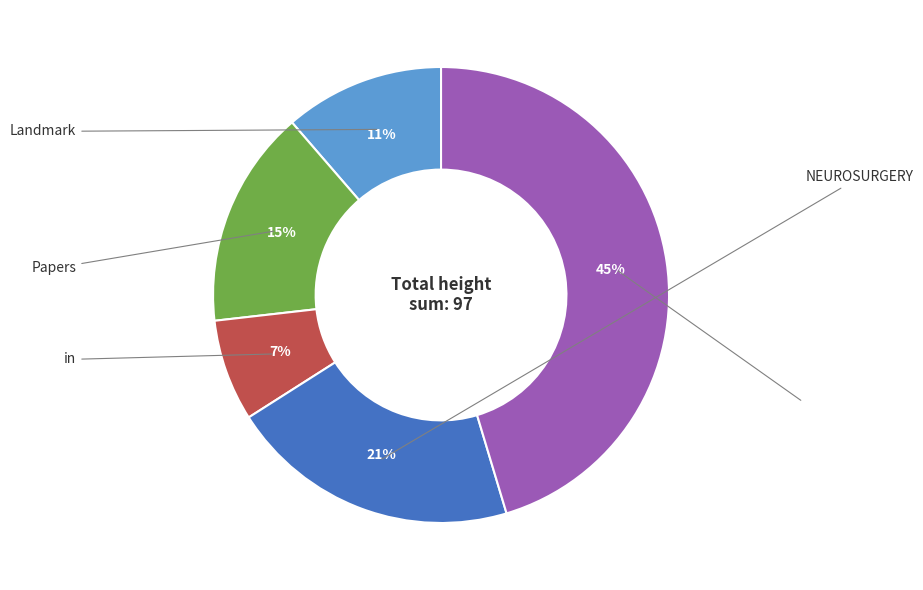

Is there any slice that represents more than half of the pie?

No